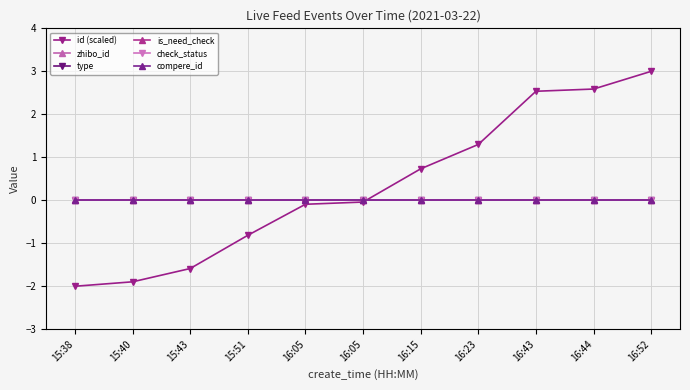

What is the label of the 10th point from the left?

16:44